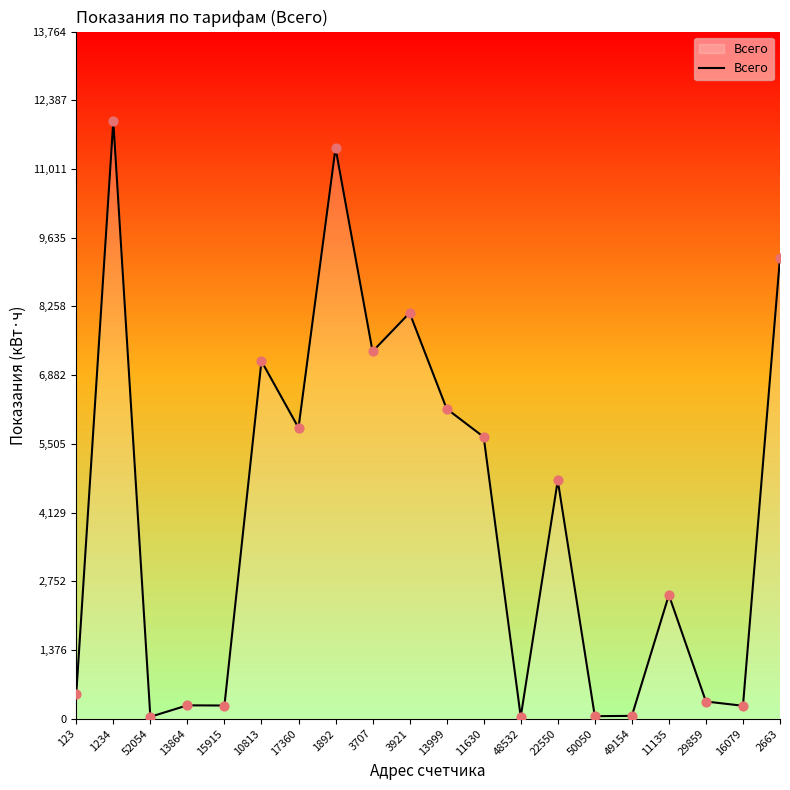

Between 52054 and 11135, which is larger?

11135